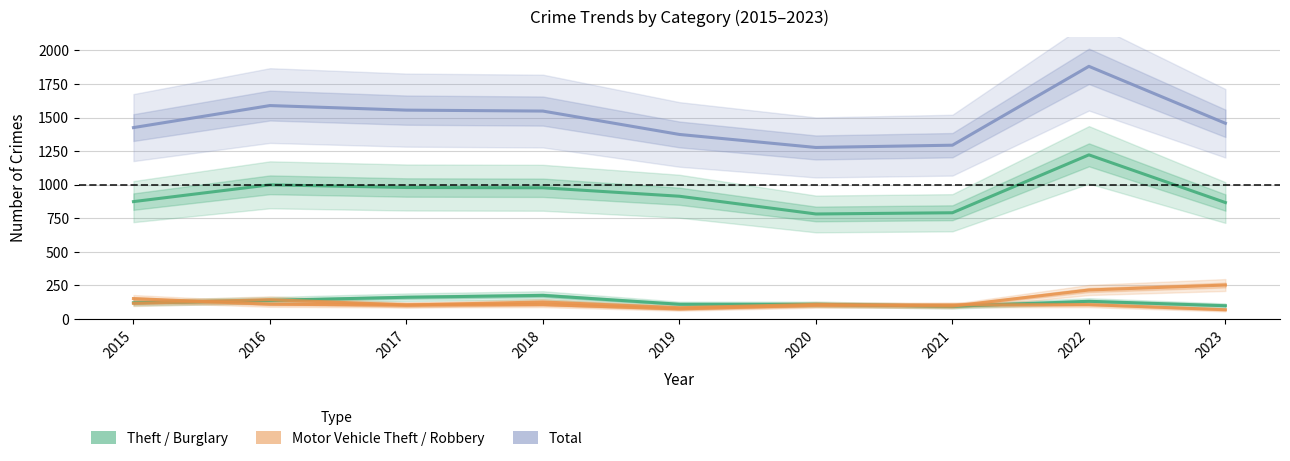

Which series has the widest spread of values?

Total